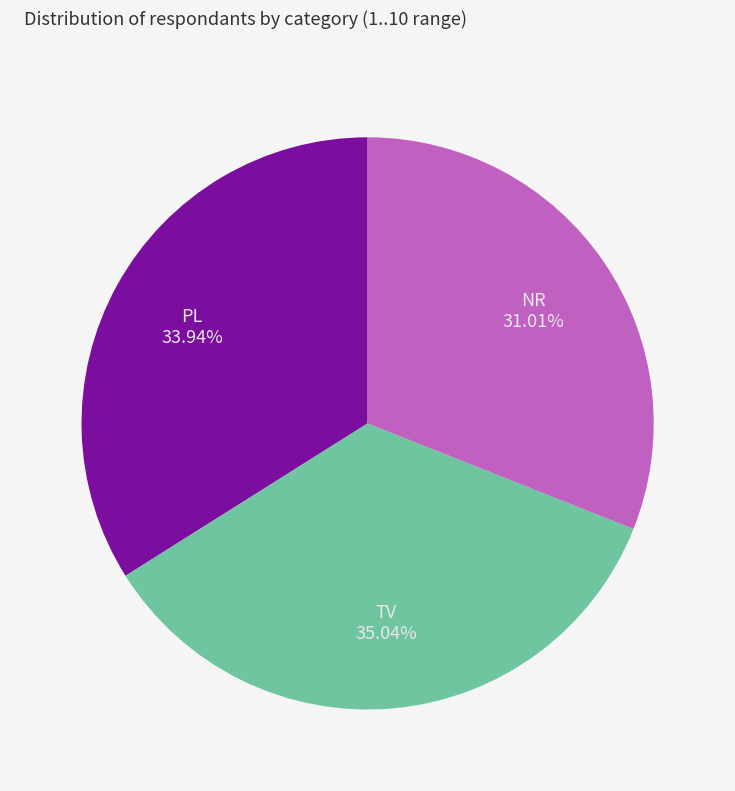

To the nearest percent, what is the combined percentage of NR and PL?

65%